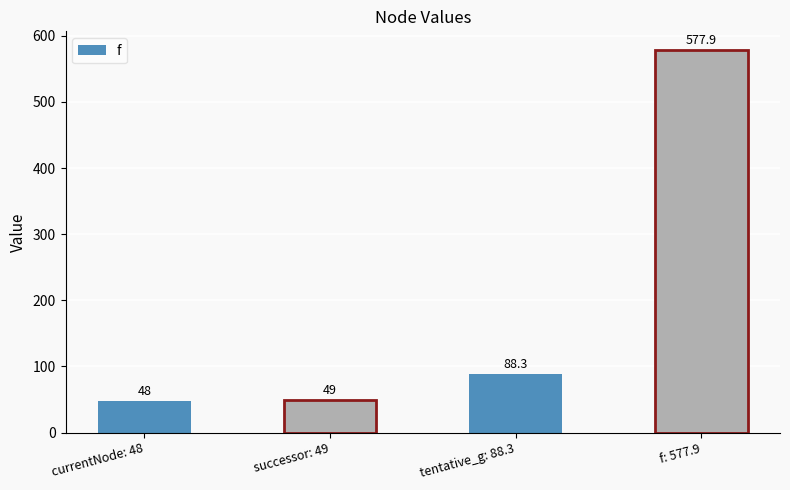

How many series are shown in this chart?

1